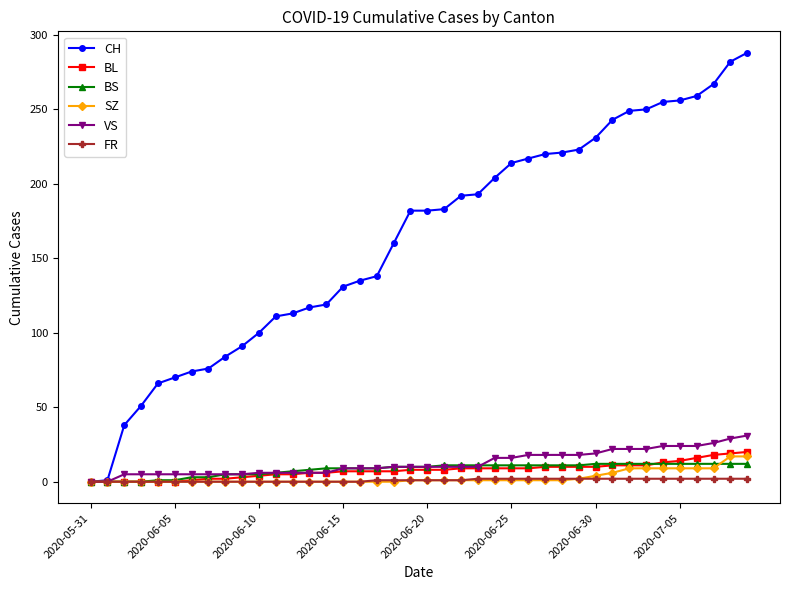

Which series has the widest spread of values?

CH